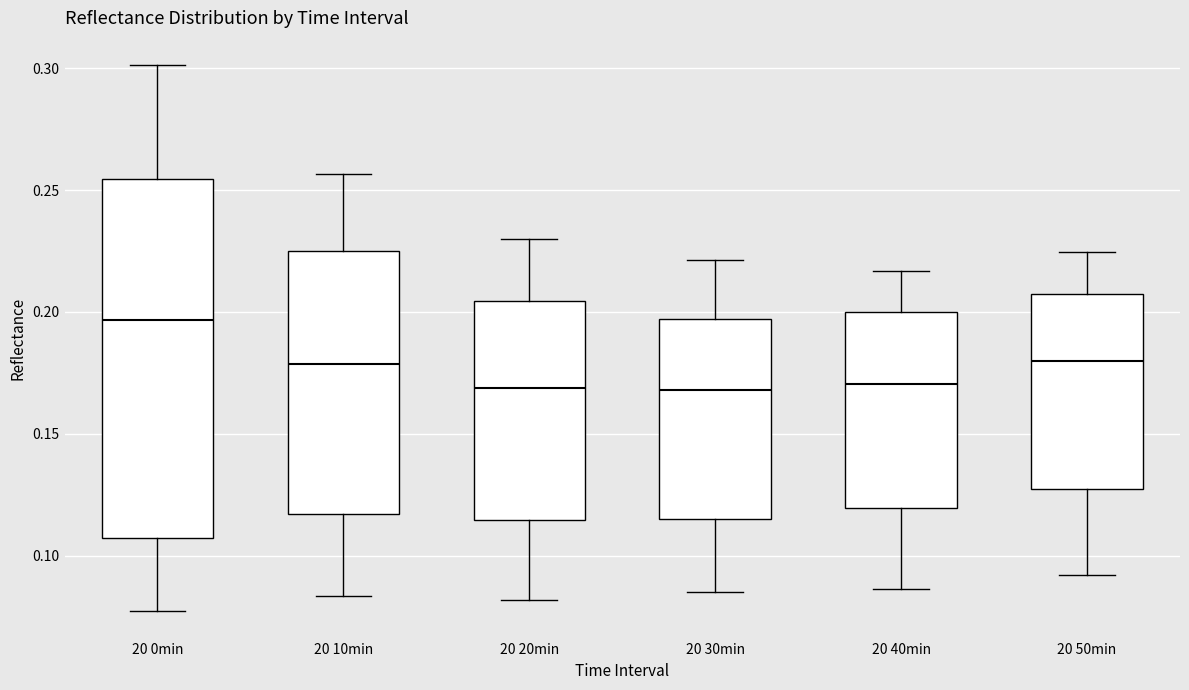

Reading left to right, transcribe this box plot: for each box, give where its median line is, the range the box spans, and where its two whiskers end, as read against the y-axis. The values are not printed on the chart, so give them approximately, as read against the axis.

20 0min: median 0.195, box 0.105 to 0.255, whiskers 0.075 to 0.300
20 10min: median 0.180, box 0.115 to 0.225, whiskers 0.085 to 0.255
20 20min: median 0.170, box 0.115 to 0.205, whiskers 0.080 to 0.230
20 30min: median 0.170, box 0.115 to 0.195, whiskers 0.085 to 0.220
20 40min: median 0.170, box 0.120 to 0.200, whiskers 0.085 to 0.215
20 50min: median 0.180, box 0.125 to 0.205, whiskers 0.090 to 0.225